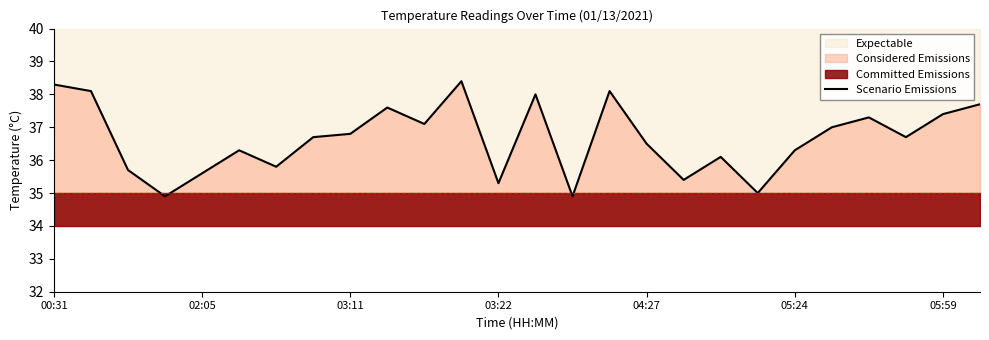

At which label does Scenario Emissions first exceed 36?

00:31